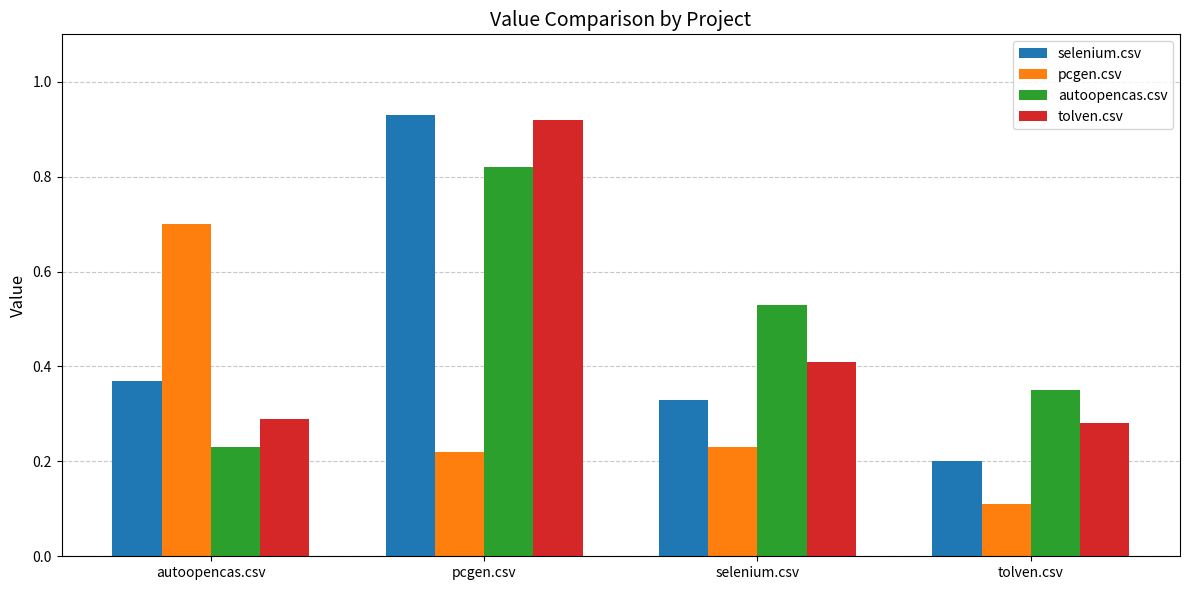

What position from the left is tolven.csv?

4